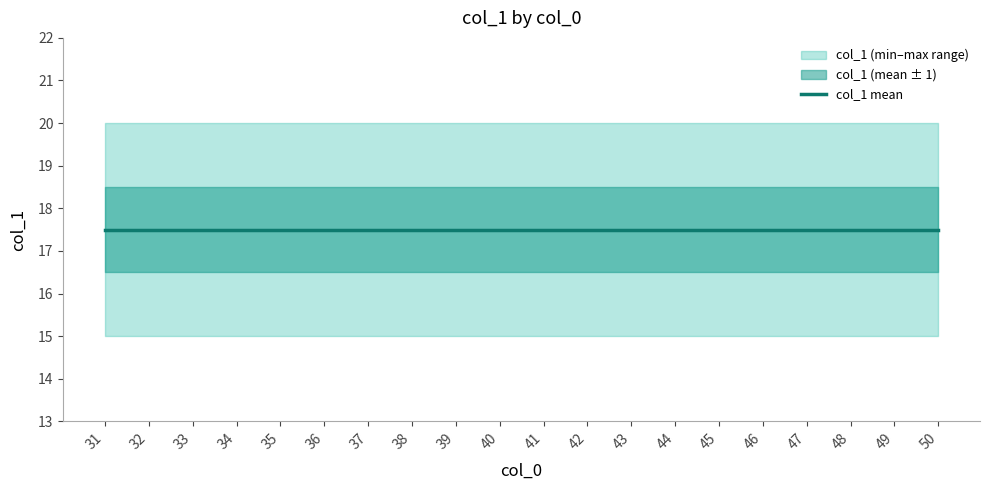

List the series in order of their overall mean, lowest first.

col_1_min, col_1_mean, col_1_max